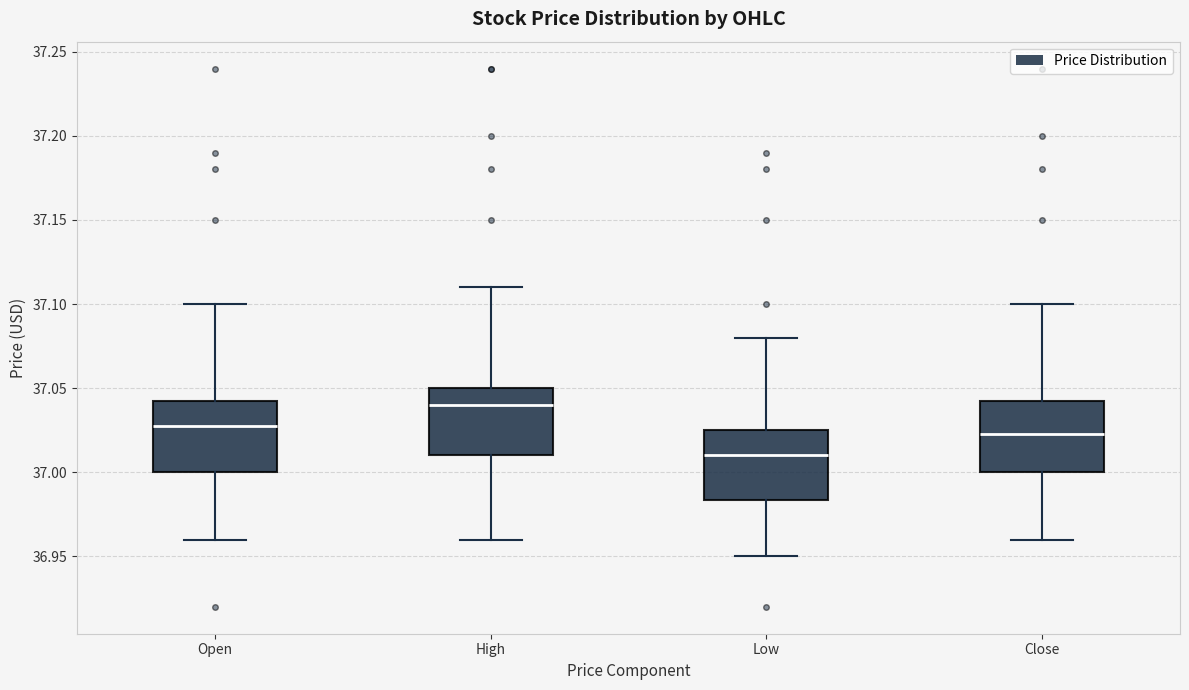

Reading left to right, read every box against the y-axis: the position of its median line, the range the box covers, and the ends of its whiskers. The values are not printed on the chart, so give them approximately, as read against the axis.

Open: median 37.030, box 37.000 to 37.040, whiskers 36.960 to 37.100
High: median 37.040, box 37.010 to 37.050, whiskers 36.960 to 37.110
Low: median 37.010, box 36.985 to 37.025, whiskers 36.950 to 37.080
Close: median 37.025, box 37.000 to 37.045, whiskers 36.960 to 37.100